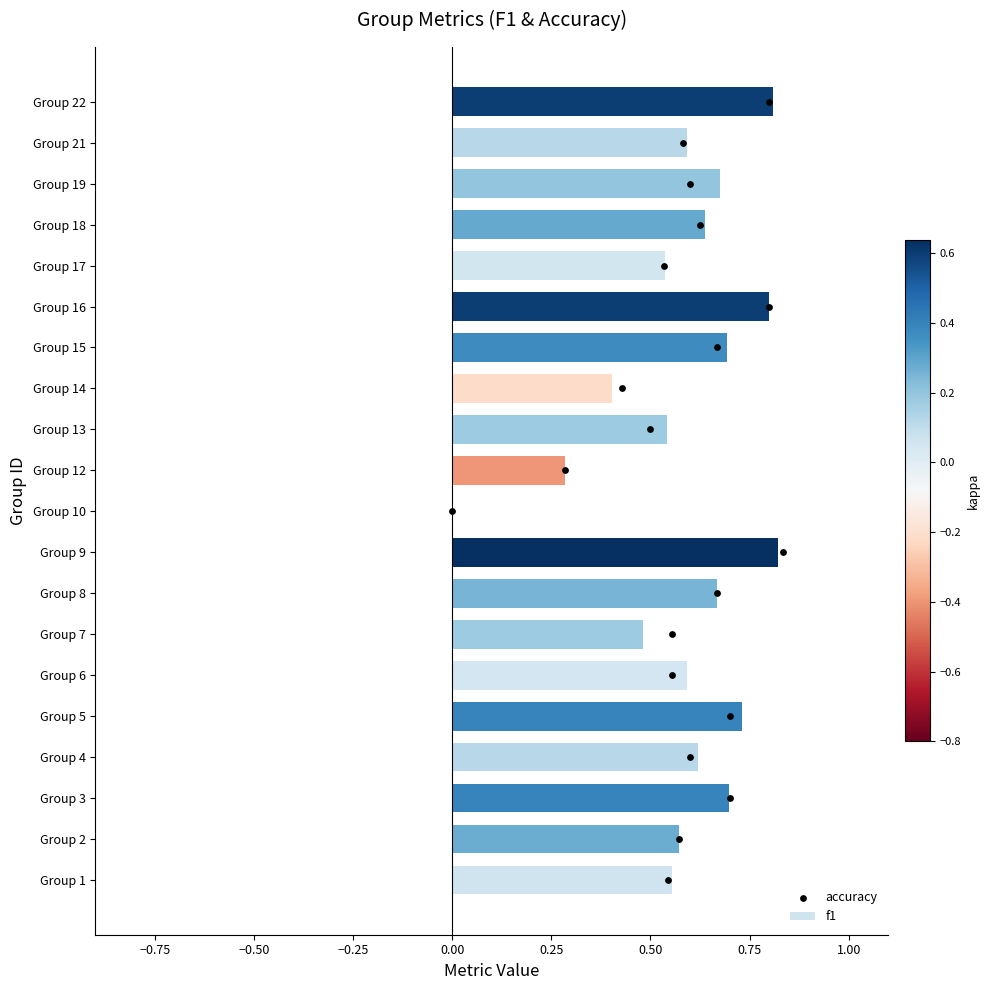

What is the sum of all f1 values?

11.7